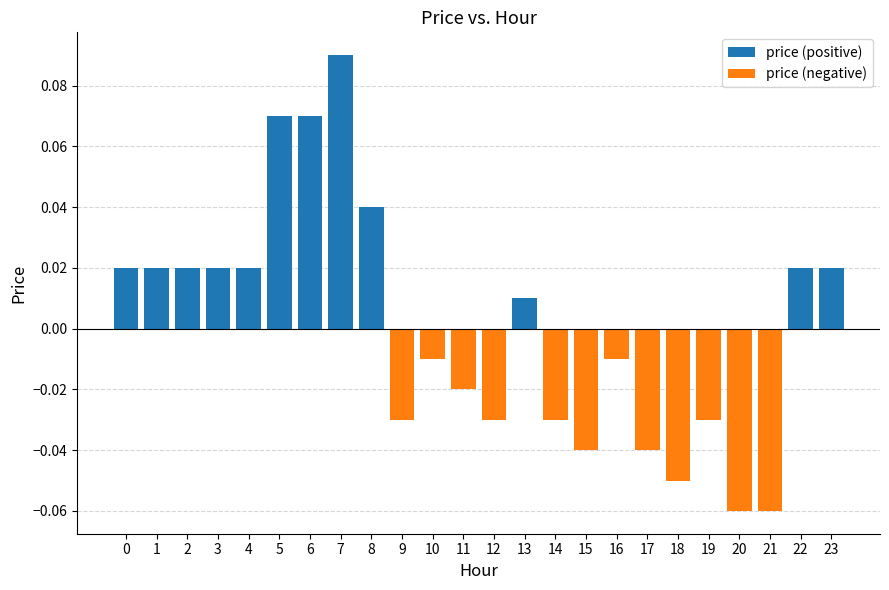

Is the value of price (negative) at 2 greater than the value of price (positive) at 6?

No